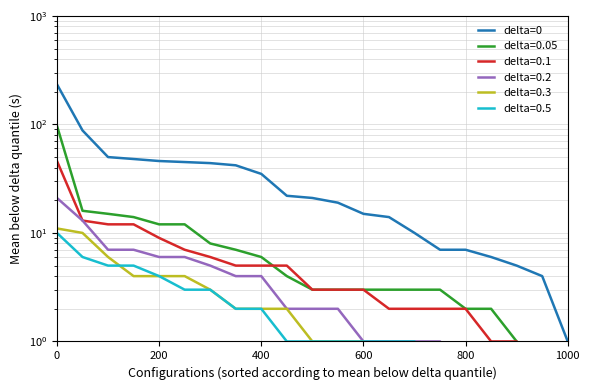

What position from the left is 0?

1